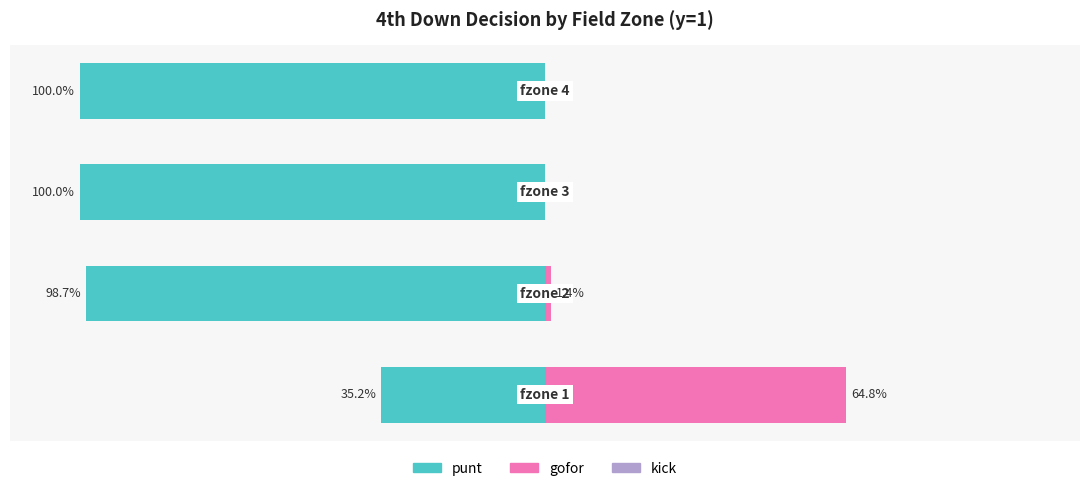

What is the value of the punt bar at the 2nd from the left?

-1.0